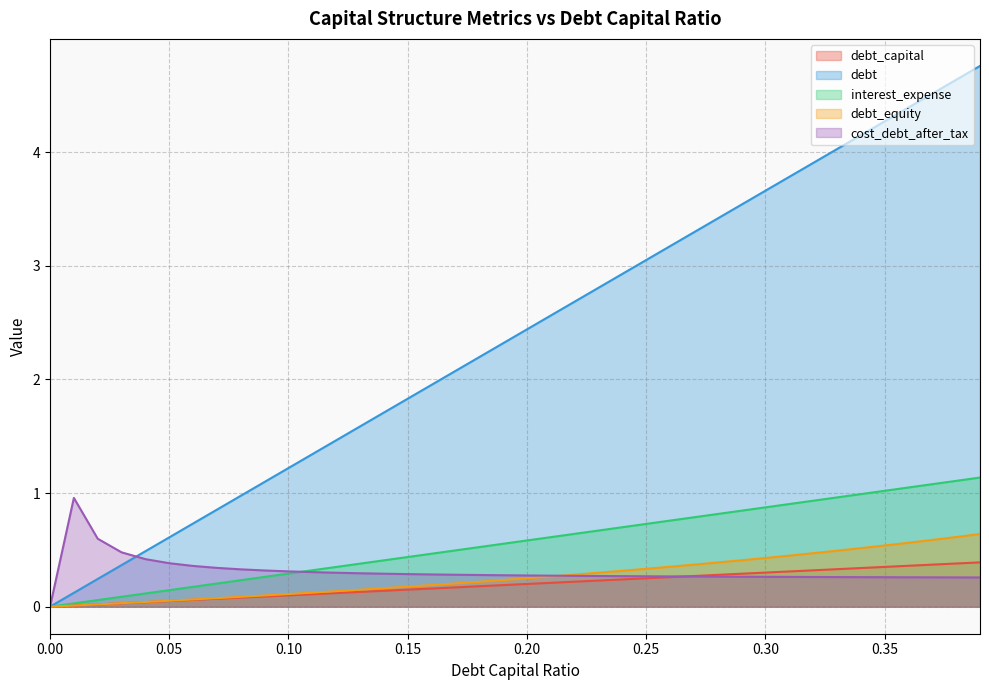

What are all the series names shown in the legend?

debt_capital, debt, interest_expense, debt_equity, cost_debt_after_tax